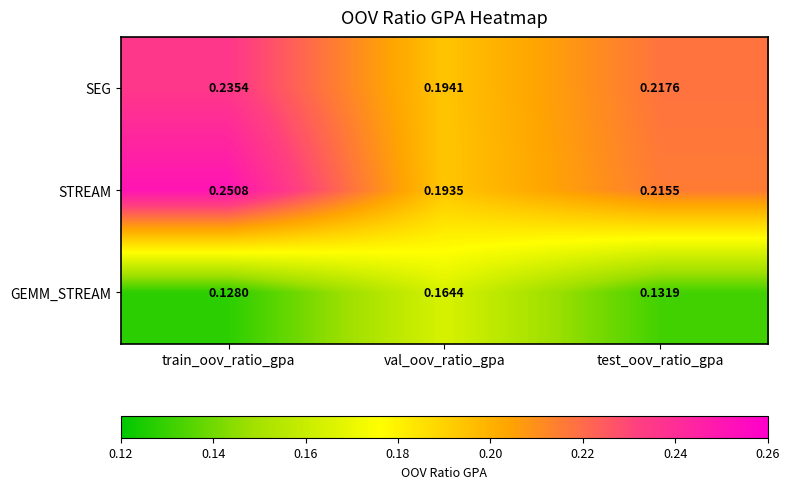

Which series has the widest spread of values?

STREAM